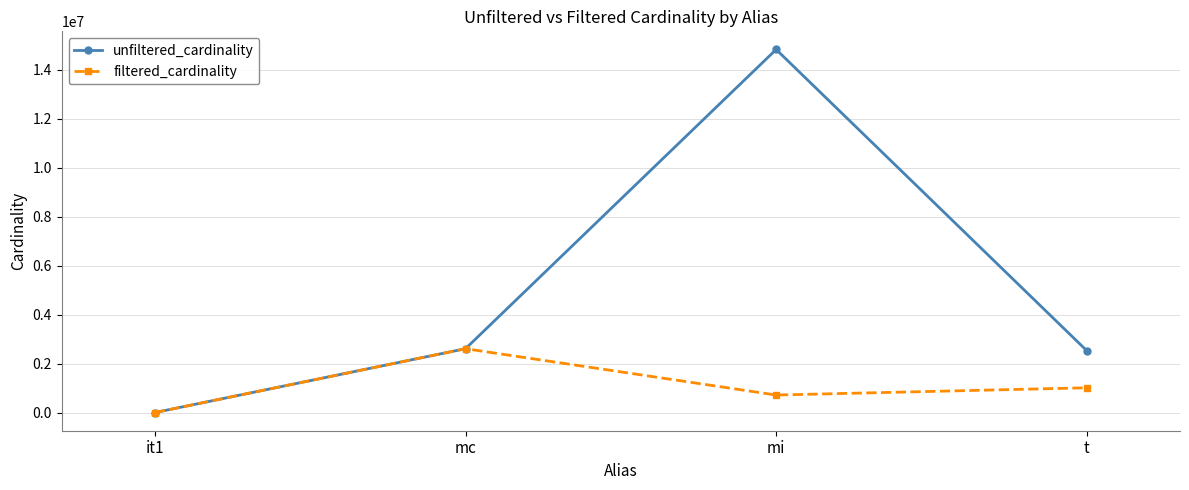

What is the label of the 2nd point from the left?

mc